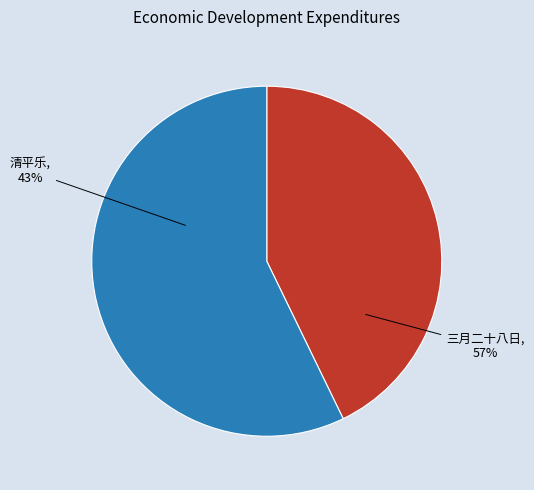

Combined, do 清平乐 一九六五年十二月八日曹荻秋副市长当选为上海市市长，赋此致贺 and 三月二十八日曹季和邀游岳祠置酒灵慧寺中 account for over 50%?

Yes